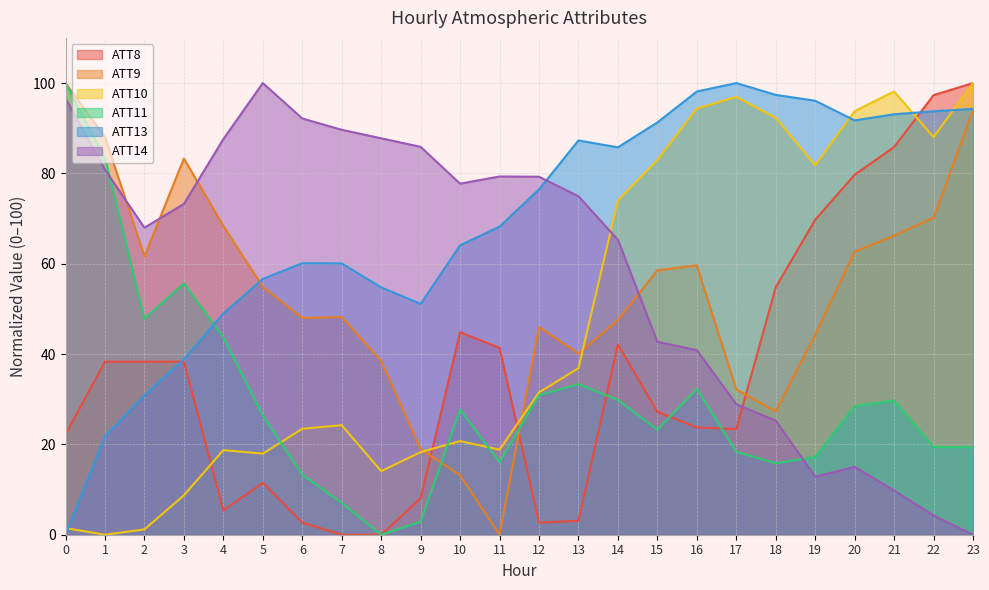

The value of ATT9 at 12 is 72.5. True or false?

False